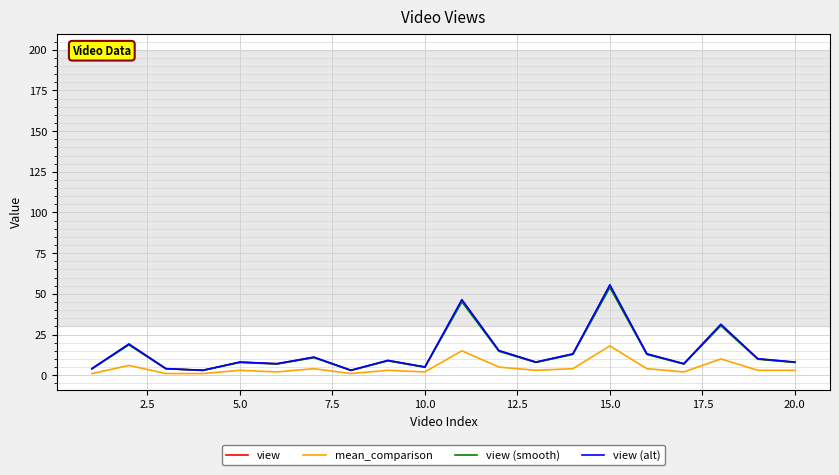

What is the maximum value for view (smooth)?

53.9